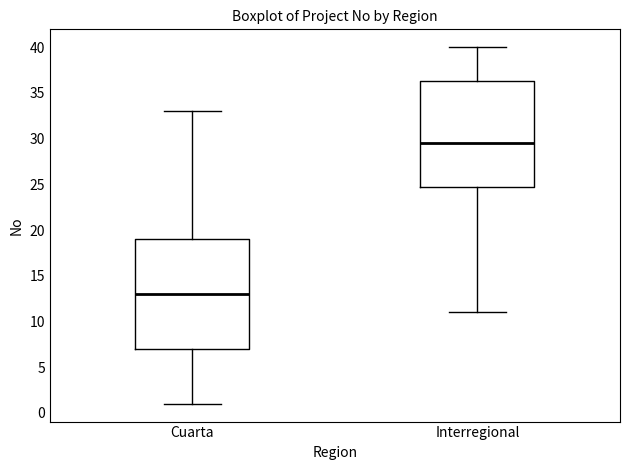

Reading left to right, read every box against the y-axis: the position of its median line, the range the box covers, and the ends of its whiskers. The values are not printed on the chart, so give them approximately, as read against the axis.

Cuarta: median 13.0, box 7.0 to 19.0, whiskers 1.0 to 33.0
Interregional: median 29.5, box 25.0 to 36.5, whiskers 11.0 to 40.0